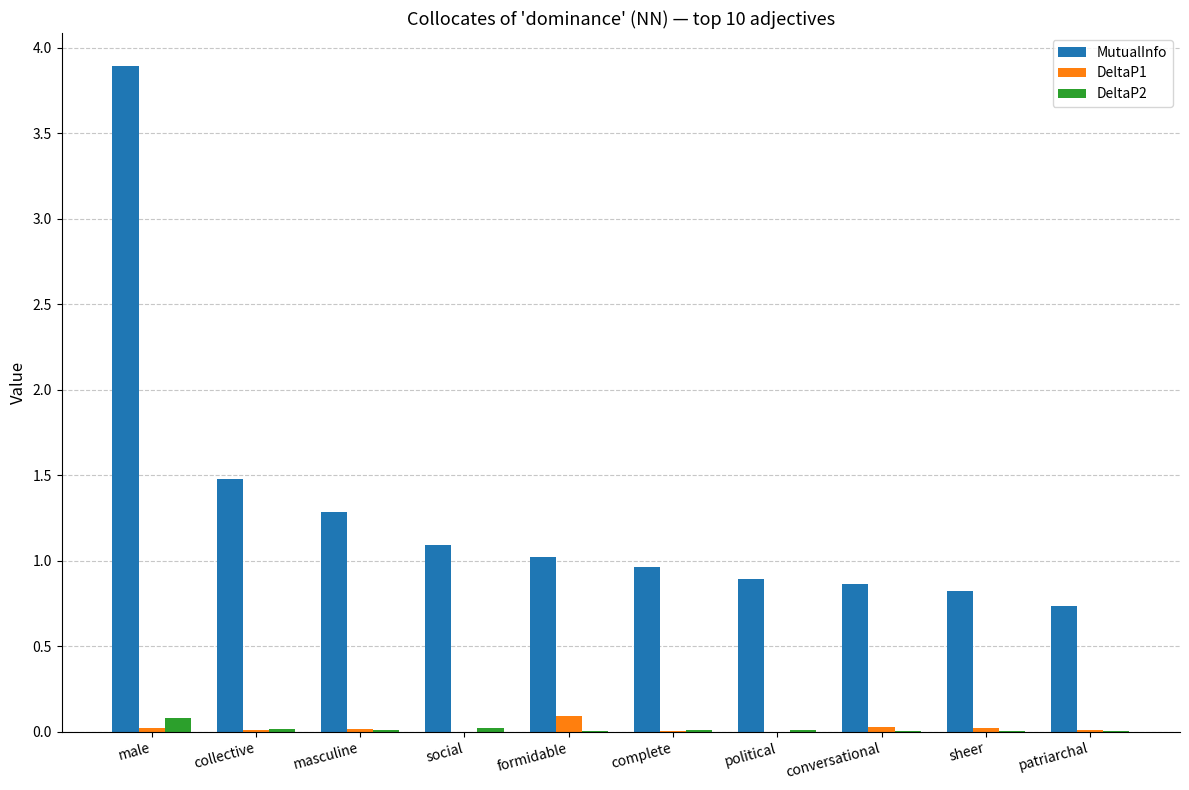

Between collective and political, which series saw the biggest shift?

MutualInfo